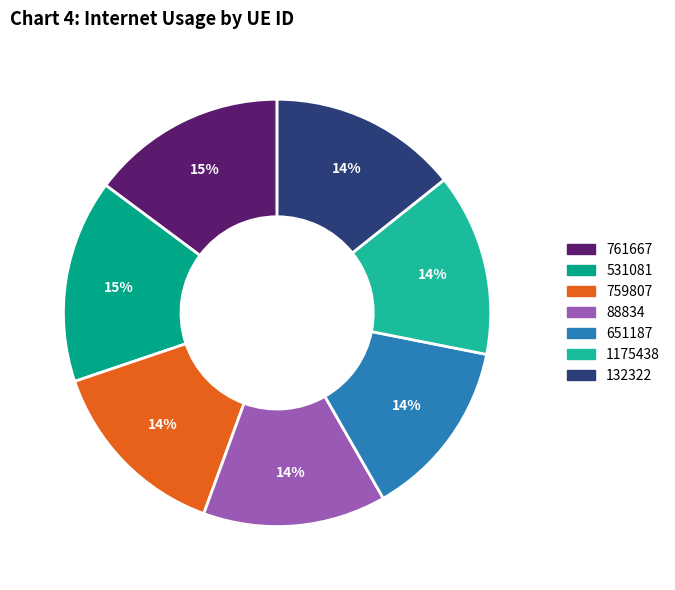

Which slice is the smallest?

651187